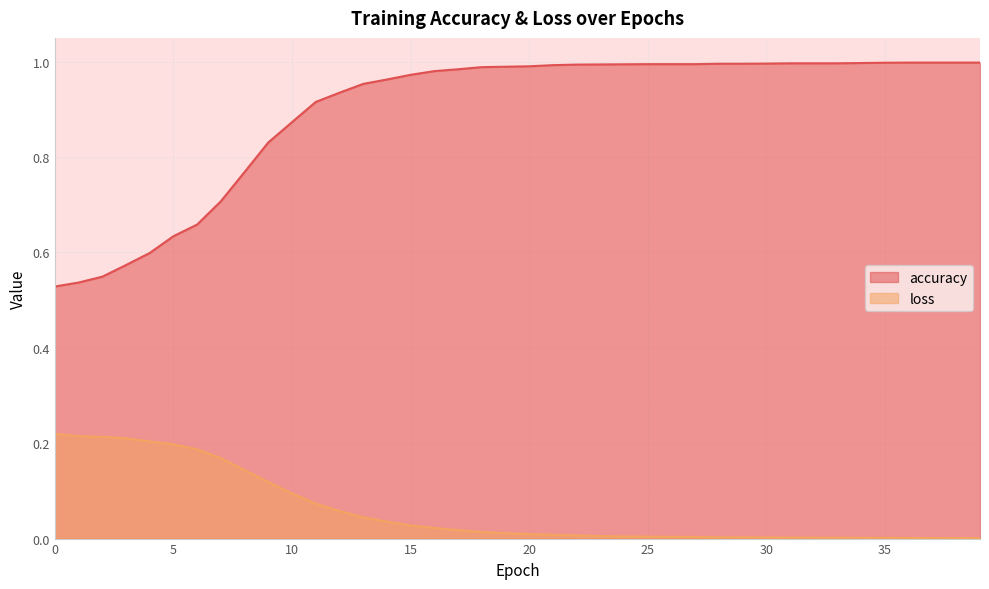

The loss series shows 0.0 at 31. True or false?

False